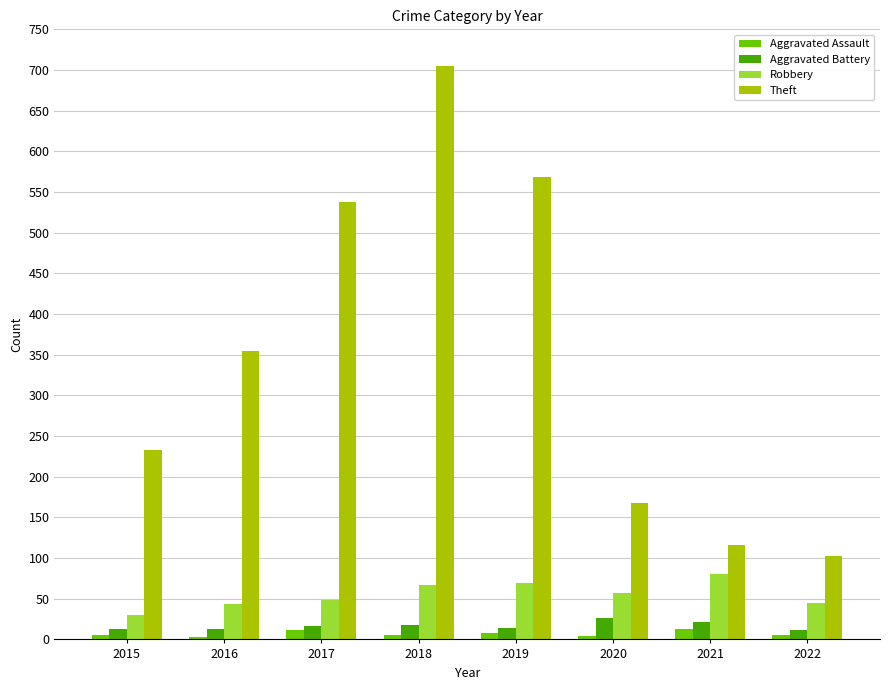

Count the number of data series in this chart.

4